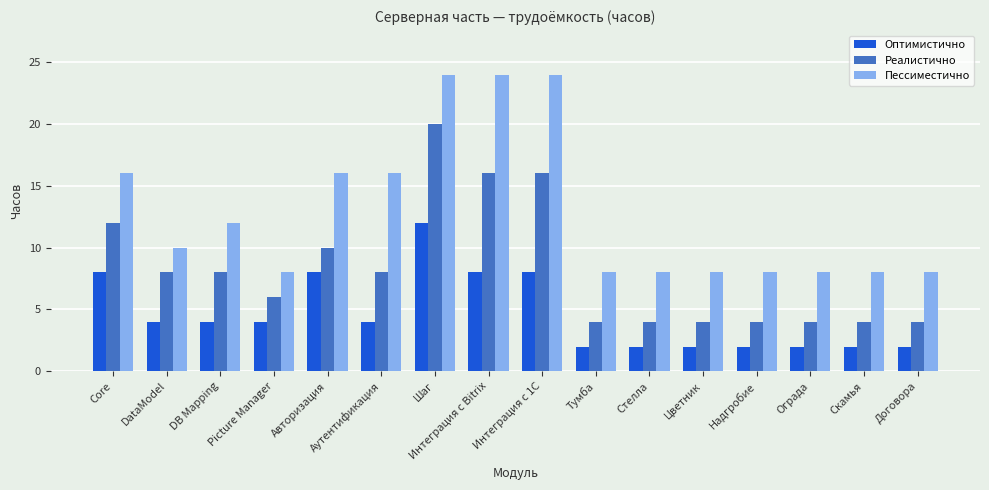

What is the label of the 13th bar from the left?

Надгробие